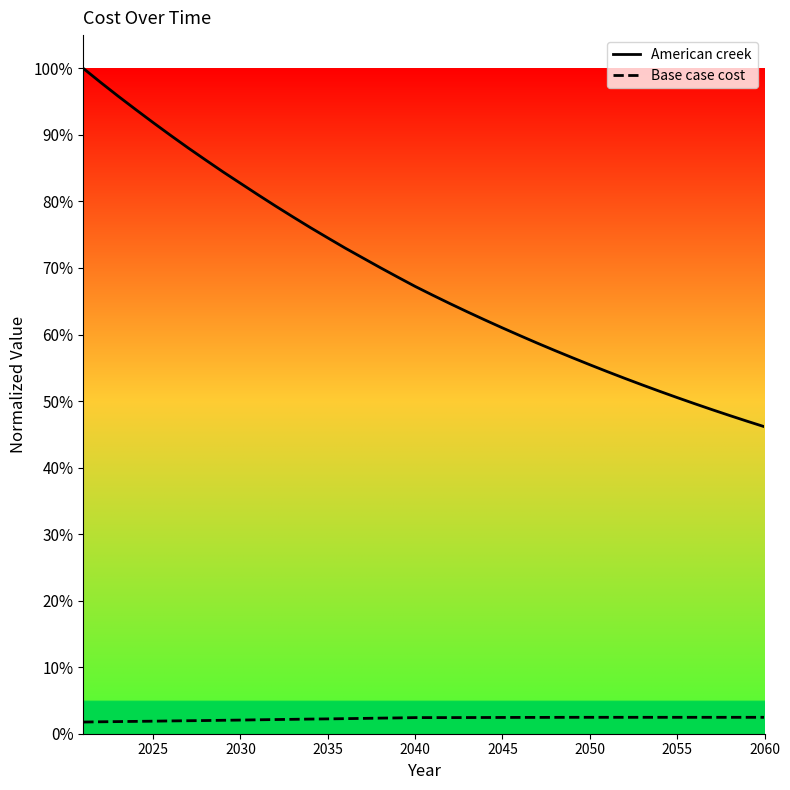

True or false: Base case cost and American creek intersect in this chart.

False